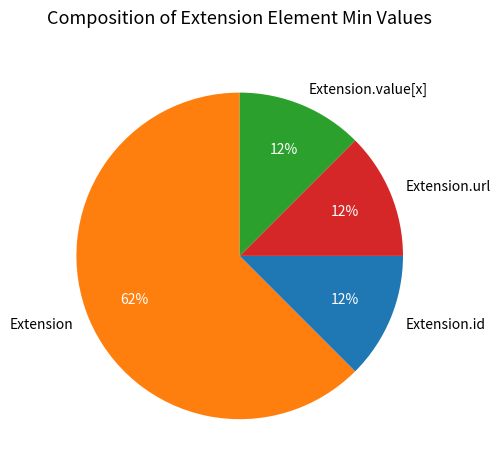

Which category has the biggest portion of the pie?

Extension